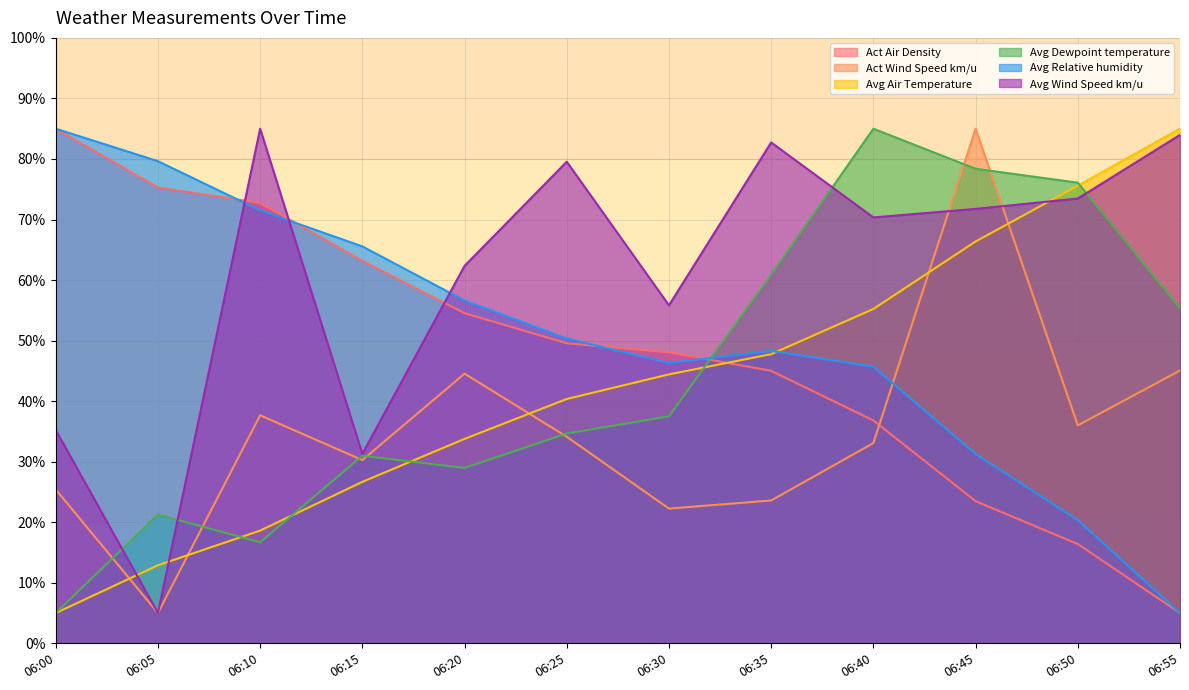

What is the lowest value of the Act Wind Speed km/u series?

5.0